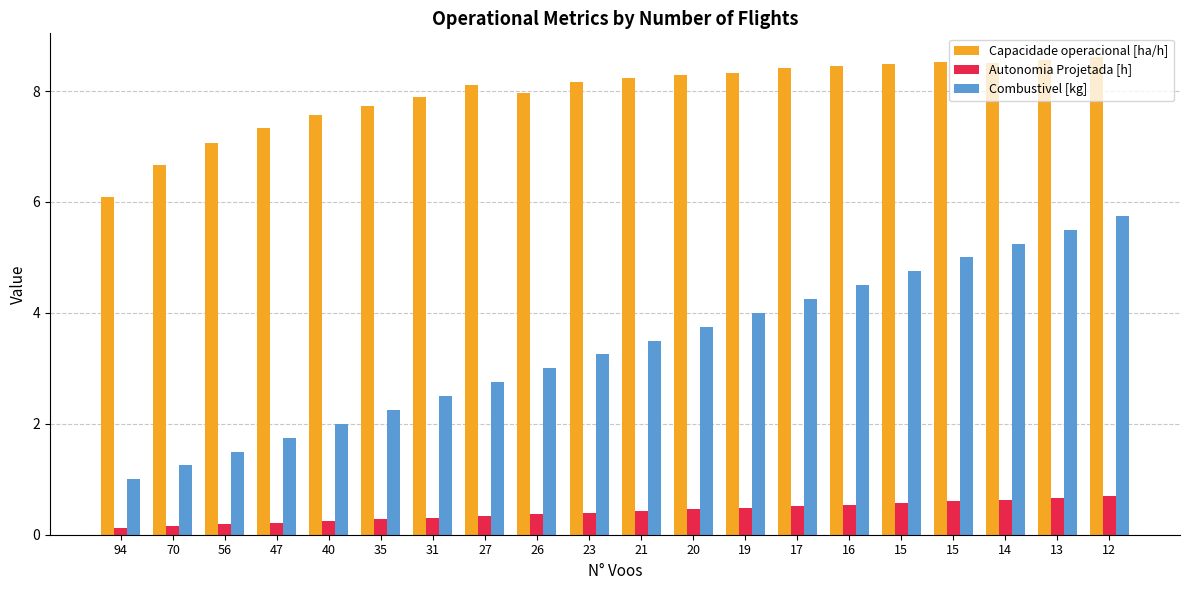

How many groups of bars are there?

20